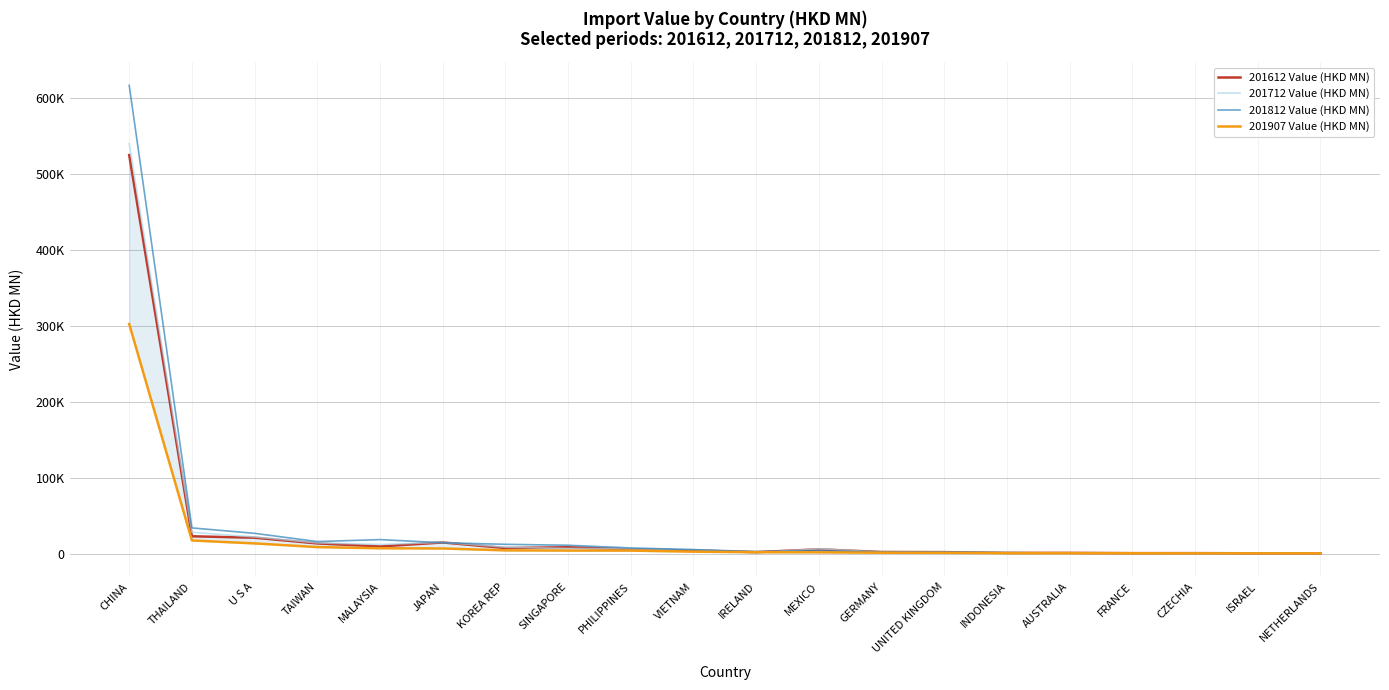

How many values in the 201612 Value (HKD MN) series exceed 5351?

10